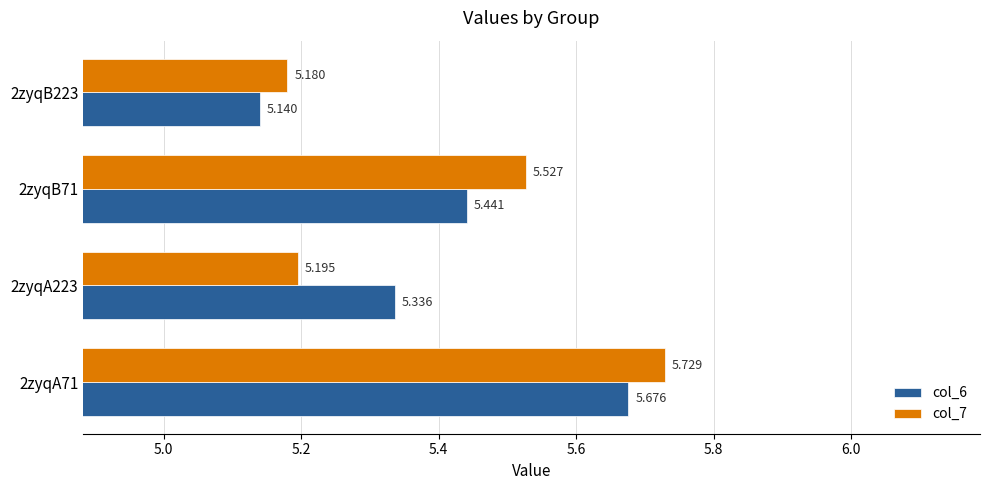

What are all the series names shown in the legend?

col_6, col_7